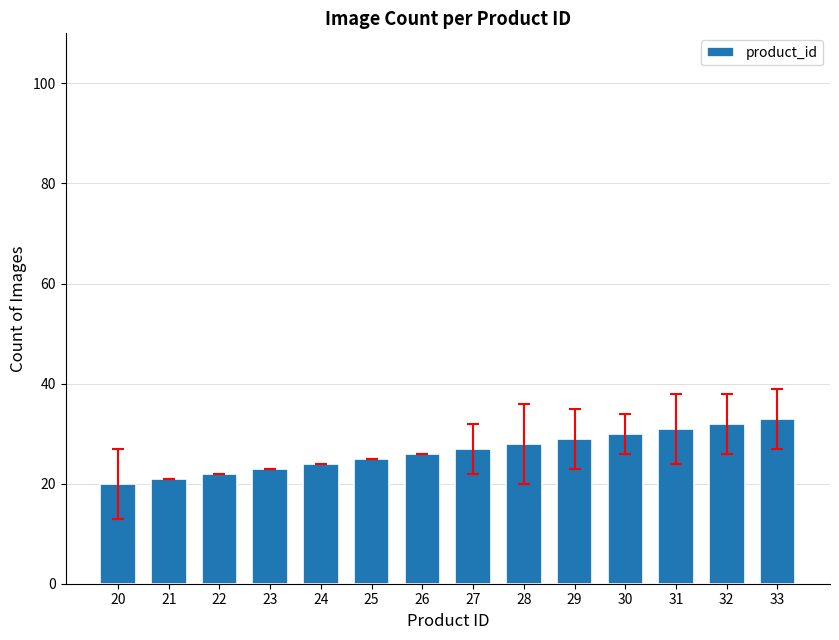

Is it true that the value at 28 is 11?

False